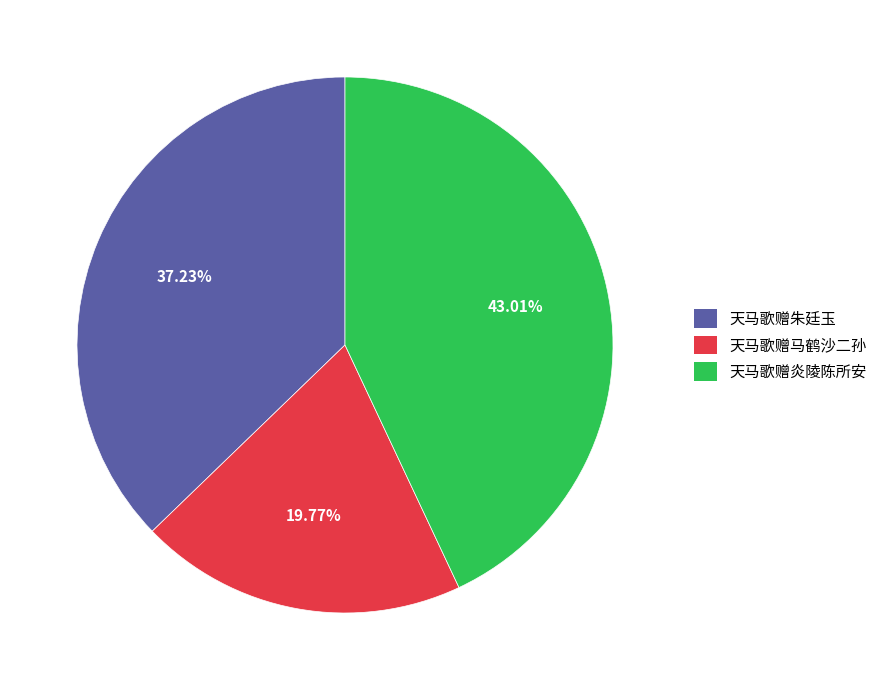

How many slices are in this pie chart?

3